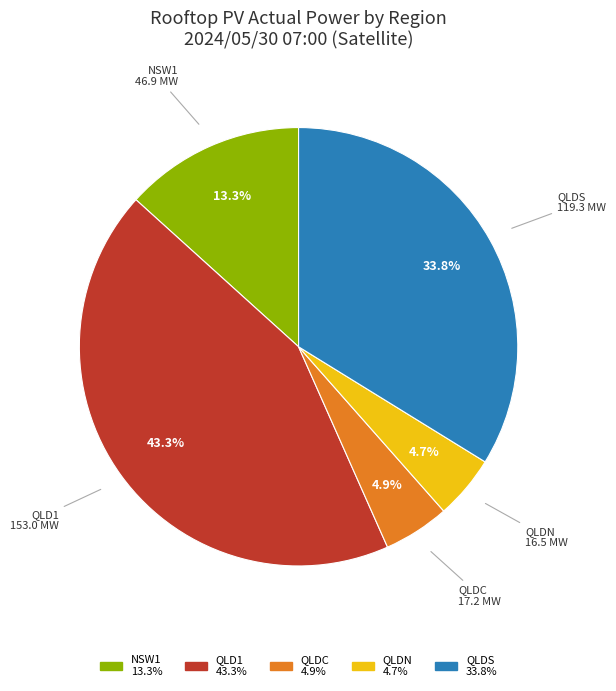

Is there any slice that represents more than half of the pie?

No